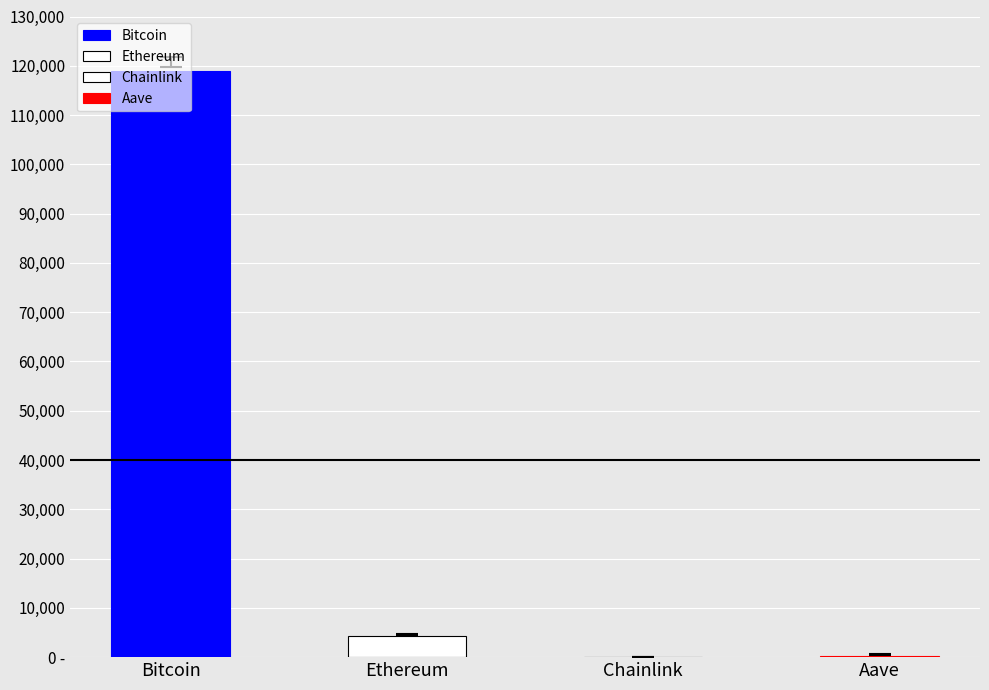

Which has a higher value, Aave or Bitcoin?

Bitcoin